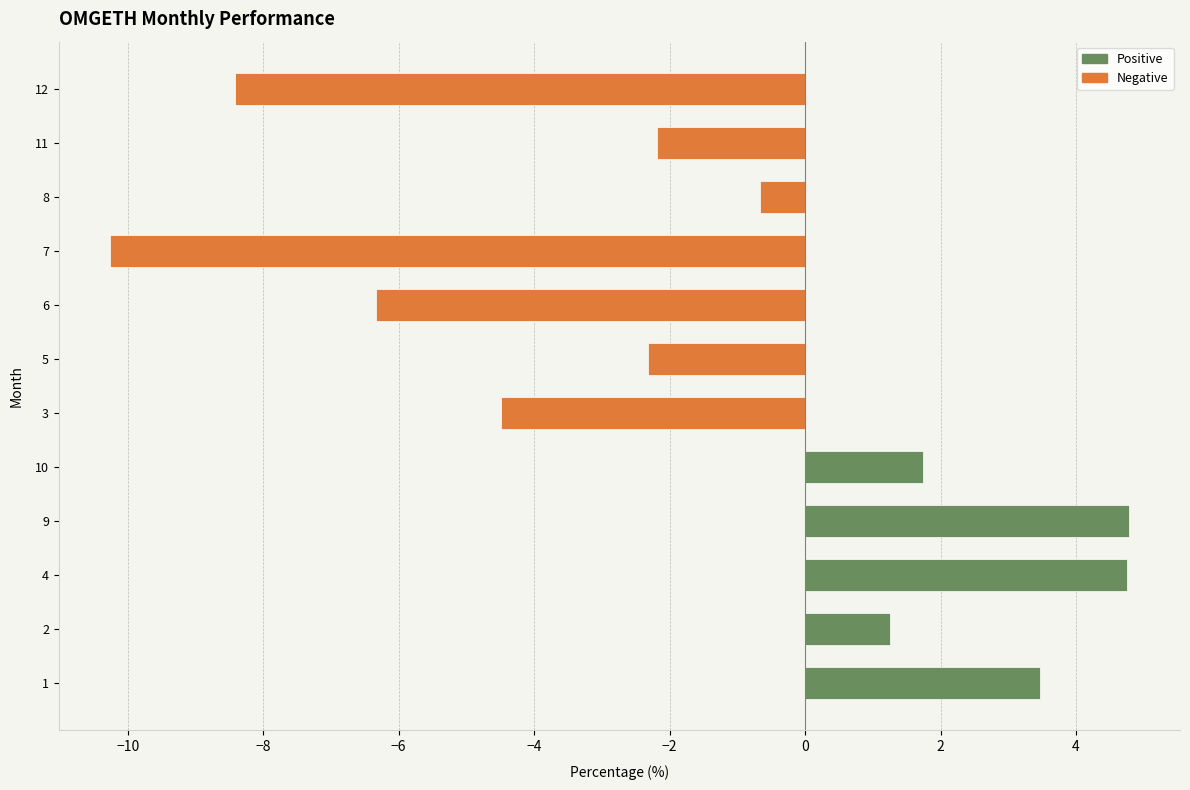

What is the minimum value shown in the chart?

-10.3